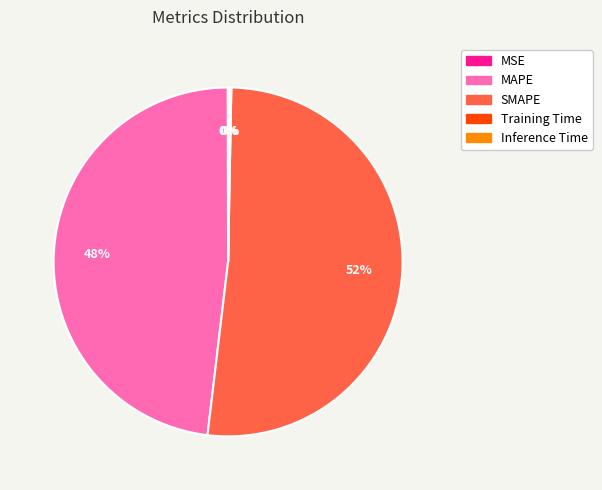

Which slice is the largest?

SMAPE